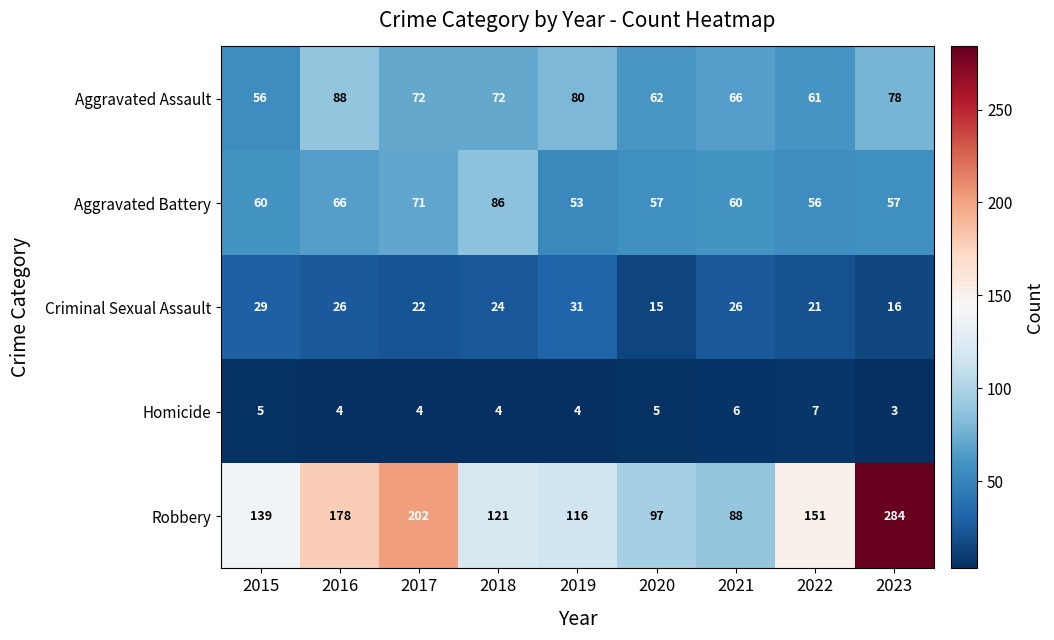

At which category is the sum across all series the highest?

2023